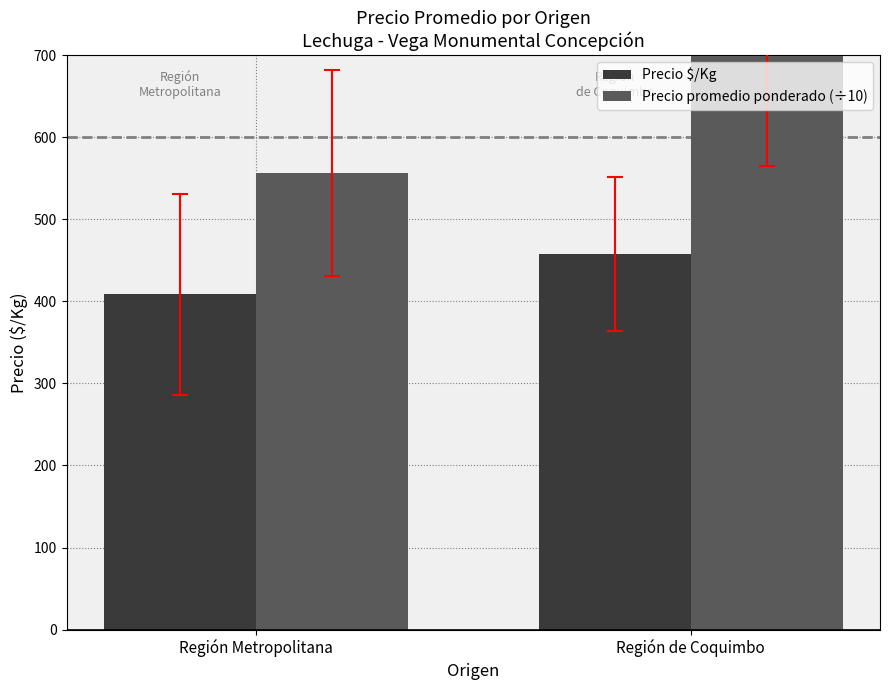

Reading left to right, what are all the values shown in this chart?

Precio $/Kg: 408.7	457.9
Precio promedio ponderado (÷10): 556.2	699.4